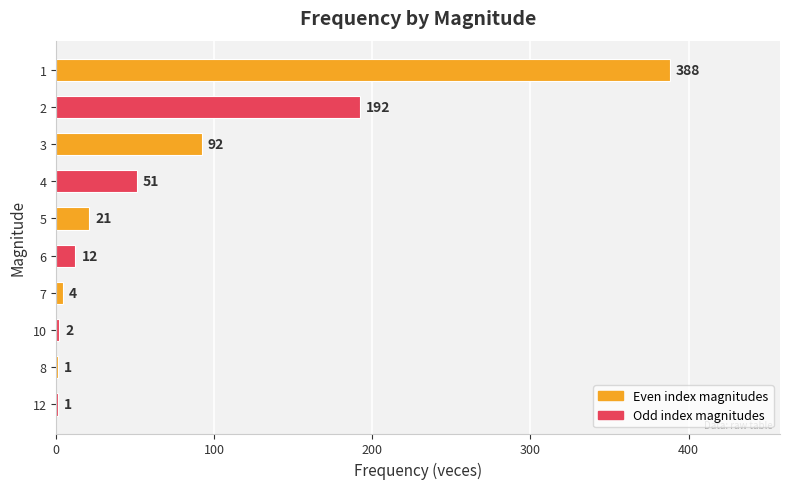

The chart shows a value of 1 at 8. True or false?

True